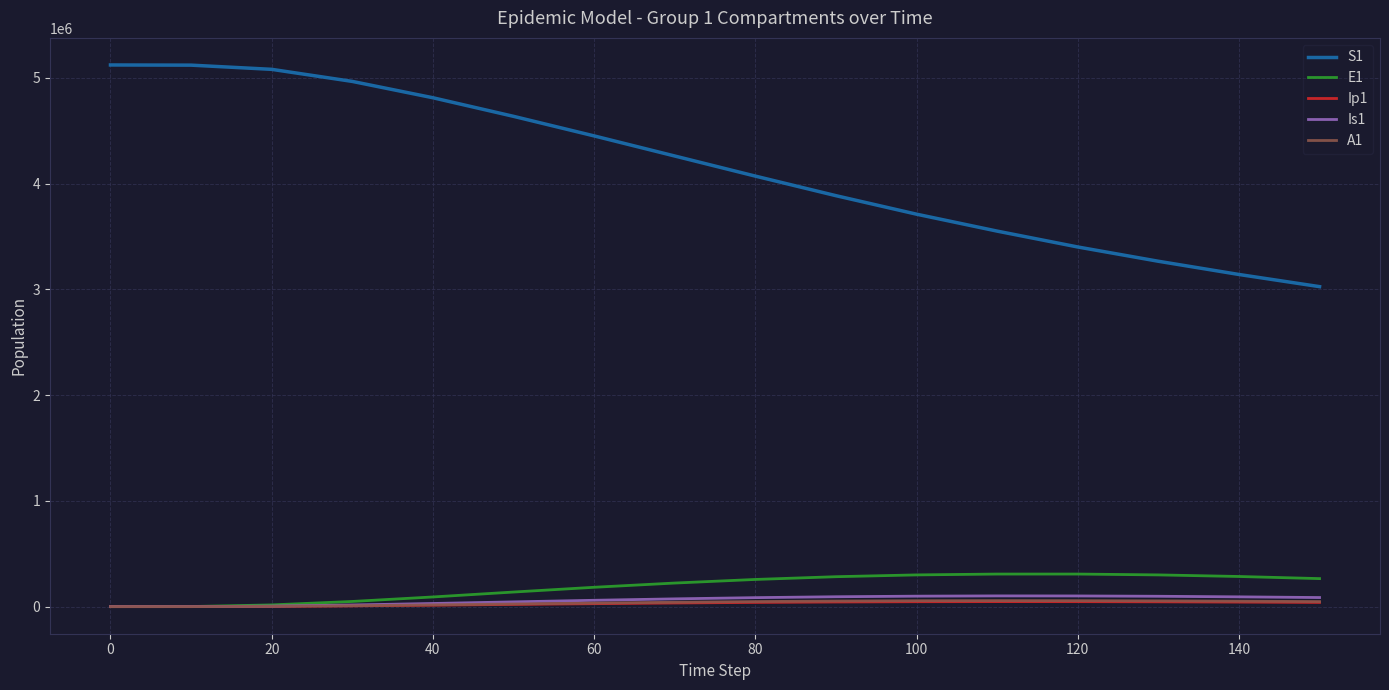

What is the difference between the maximum and minimum values in the Is1 series?

101495.0